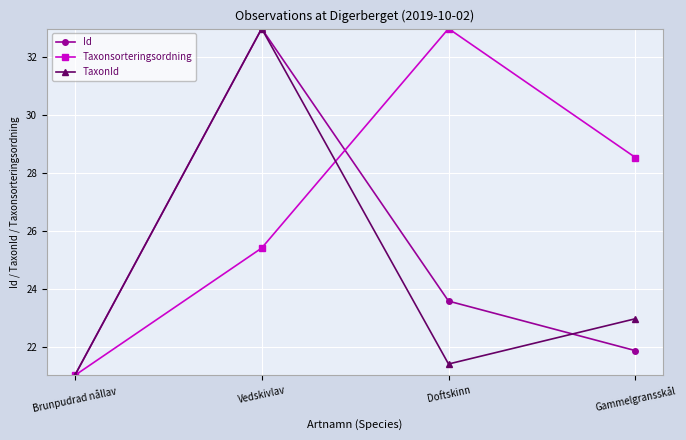

Does the chart display data point markers on the line(s)?

Yes